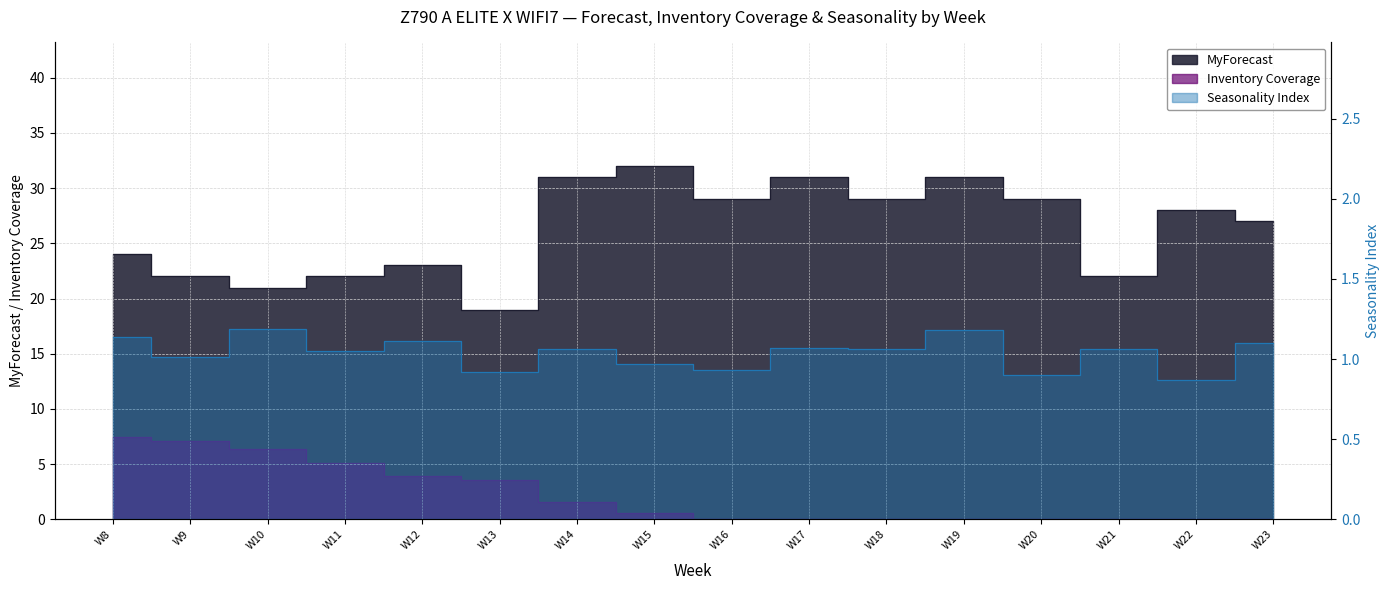

Count the number of categories in the chart.

16